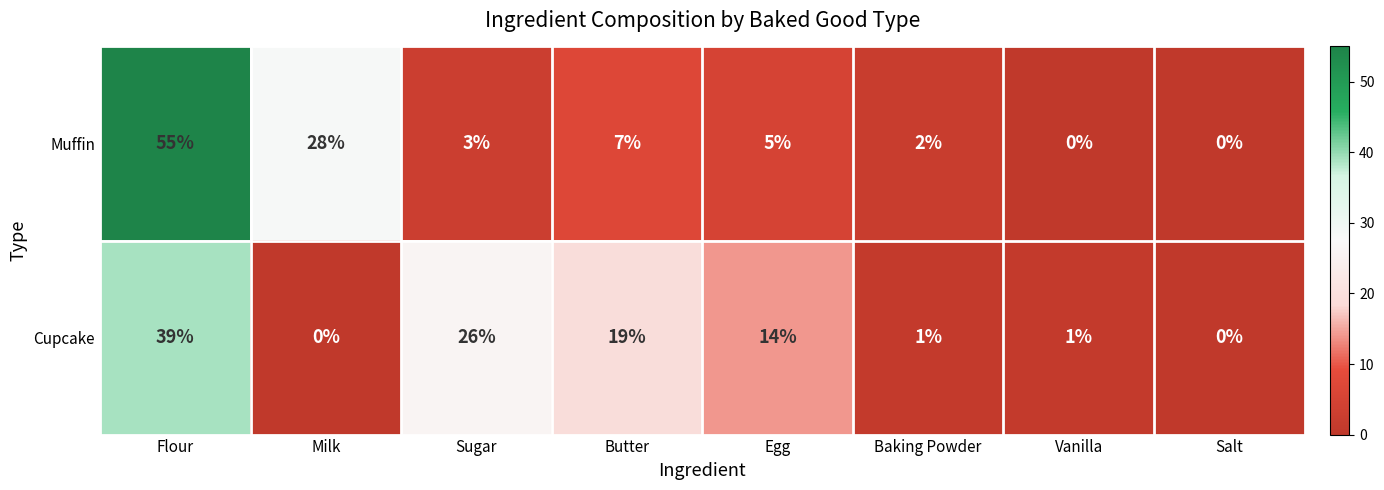

What is the difference between the highest and lowest values at Egg?

9